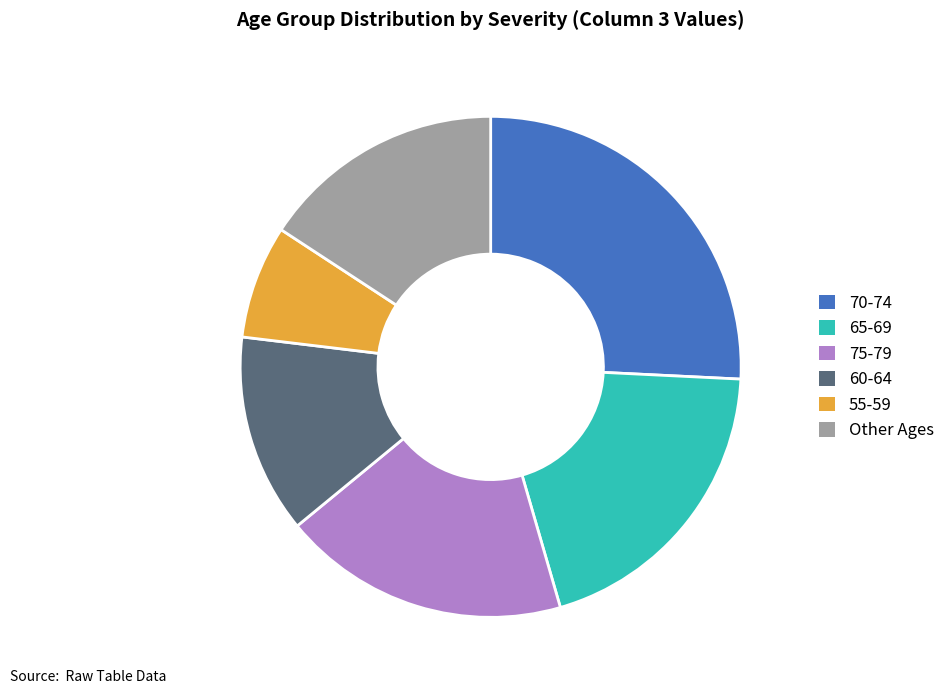

Is the sum of 60-64 and 55-59 greater than half?

No